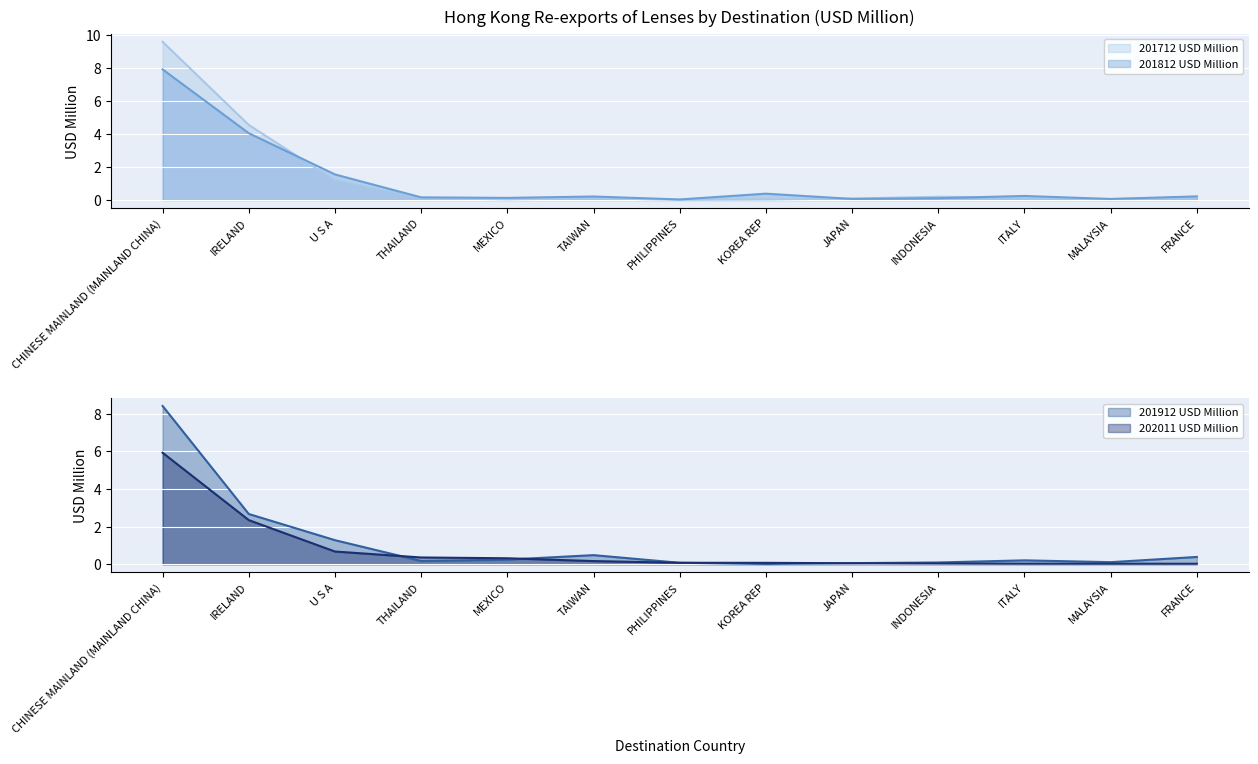

In 201812 USD Million, how many points are higher than both neighbors (excluding endpoints)?

3